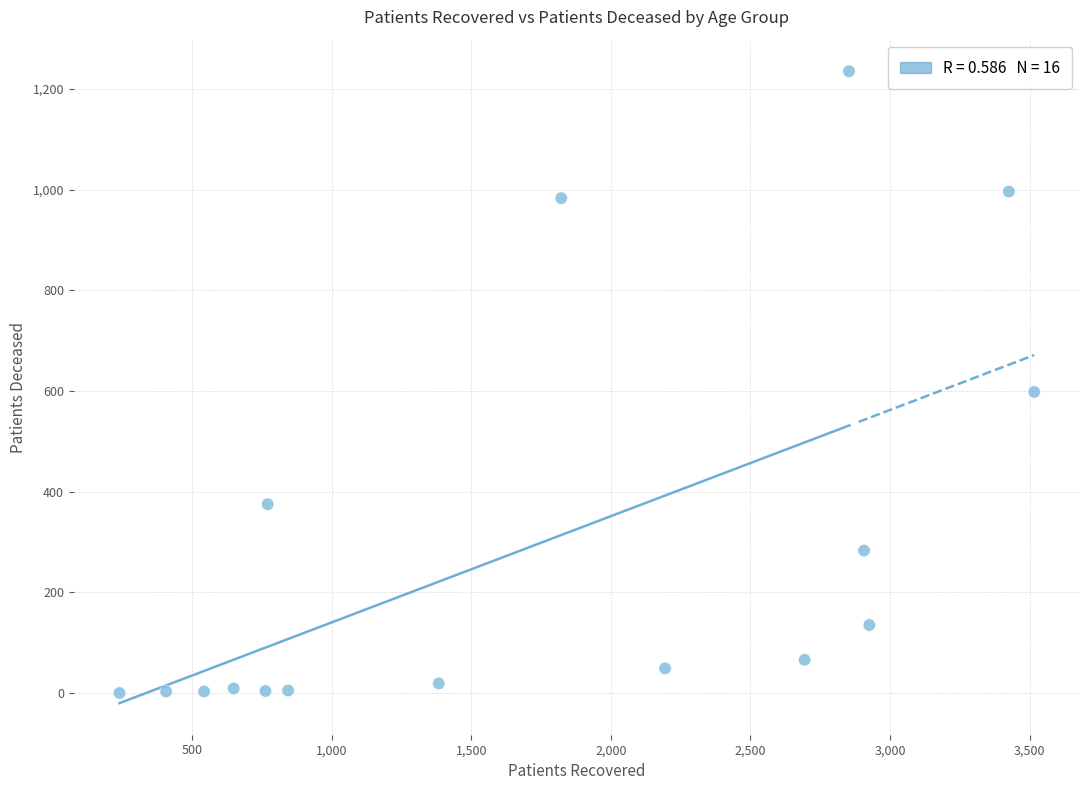

What is the range of Y values (max minus min)?

1235